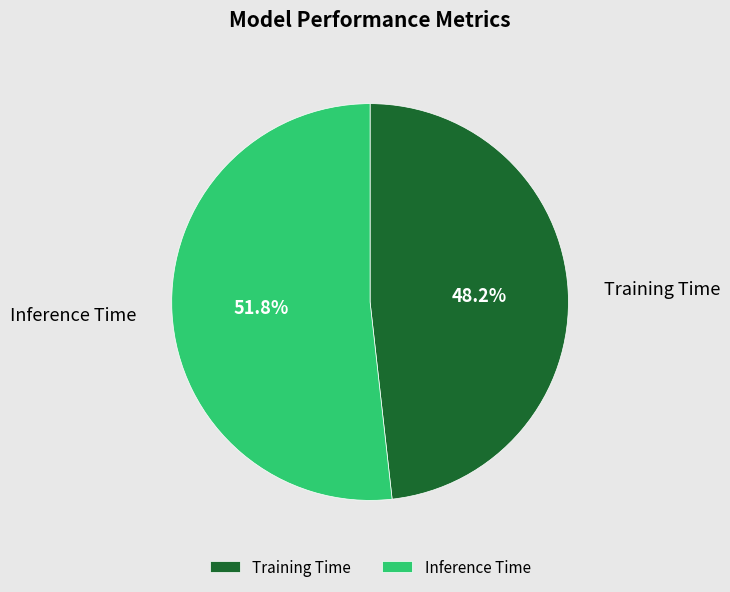

What percentage is the Training Time slice, to the nearest percent?

48%